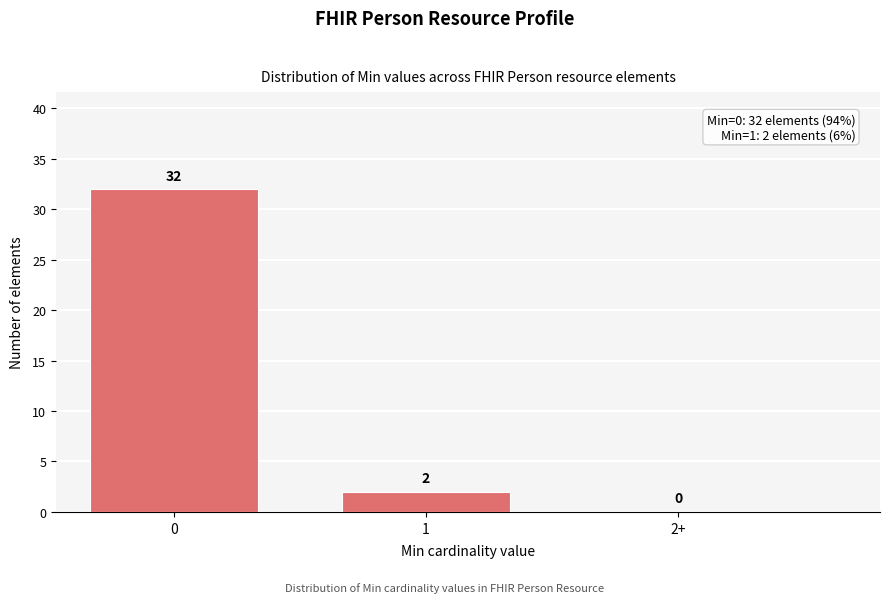

Reading left to right, what are all the values shown in this chart?

0=32	1=2	2+=0